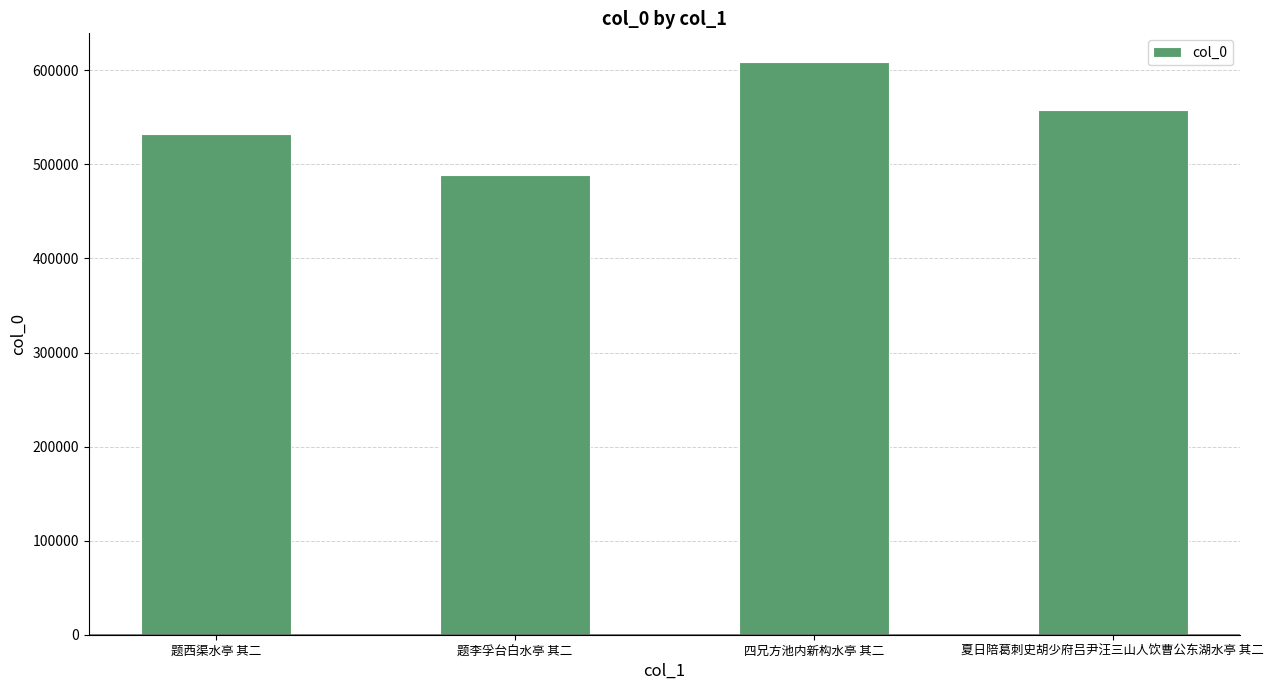

True or false: the data shows 608919 at 四兄方池内新构水亭 其二.

True